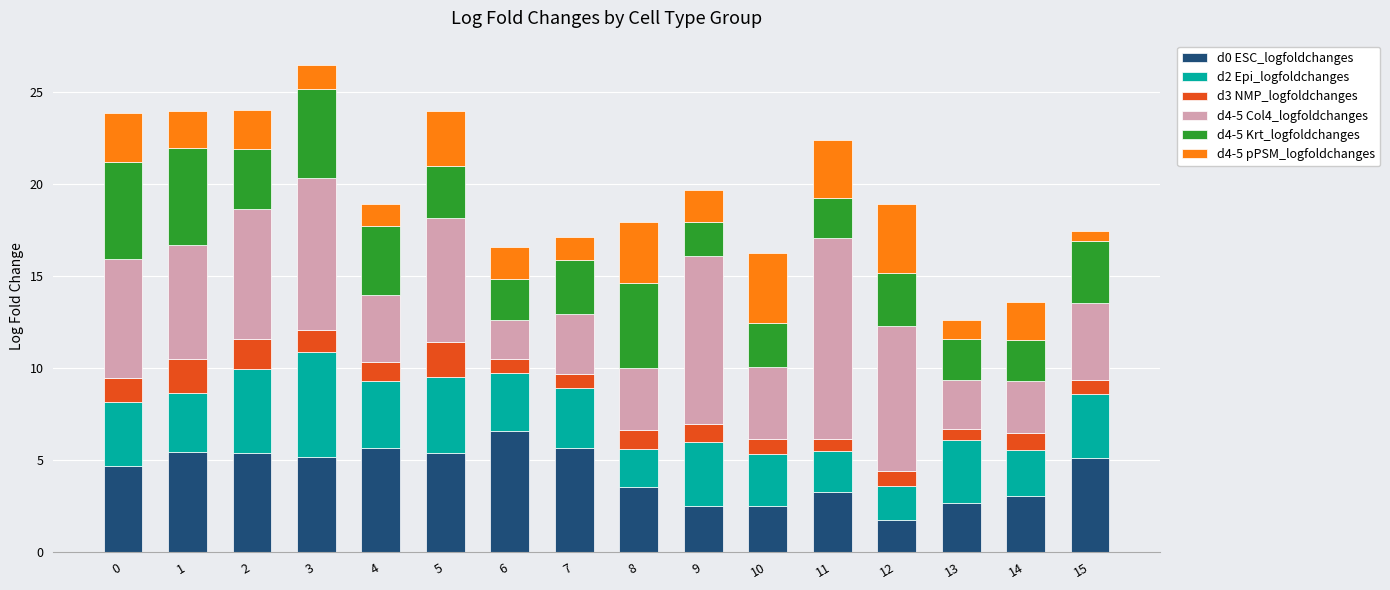

True or false: d0 ESC_logfoldchanges has a value of 9.4 at 6.

False